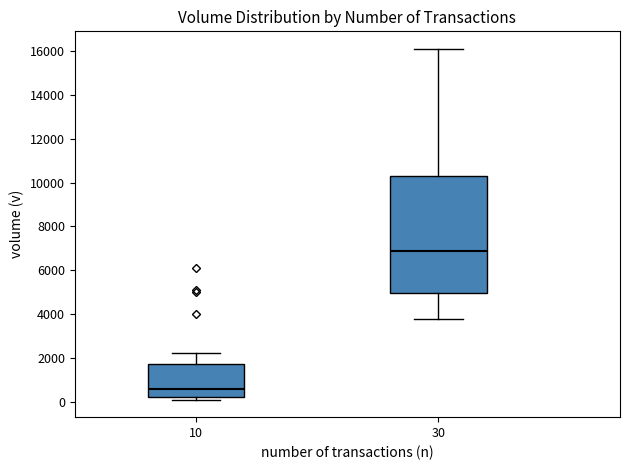

Reading left to right, read every box against the y-axis: the position of its median line, the range the box covers, and the ends of its whiskers. The values are not printed on the chart, so give them approximately, as read against the axis.

10: median 600, box 200 to 1800, whiskers 200 (just below the box's lower edge) to 2200
30: median 6800, box 5000 to 10200, whiskers 3800 to 16200